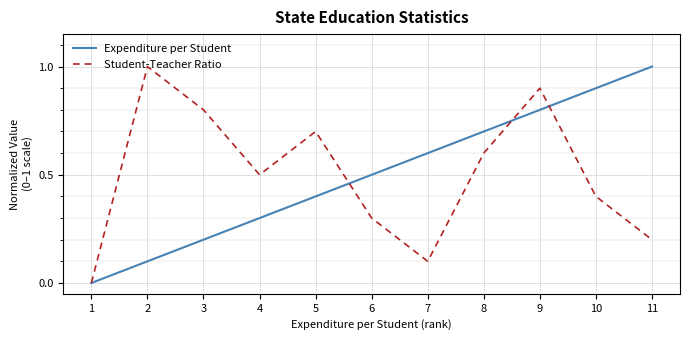

At which category is the sum across all series the highest?

9